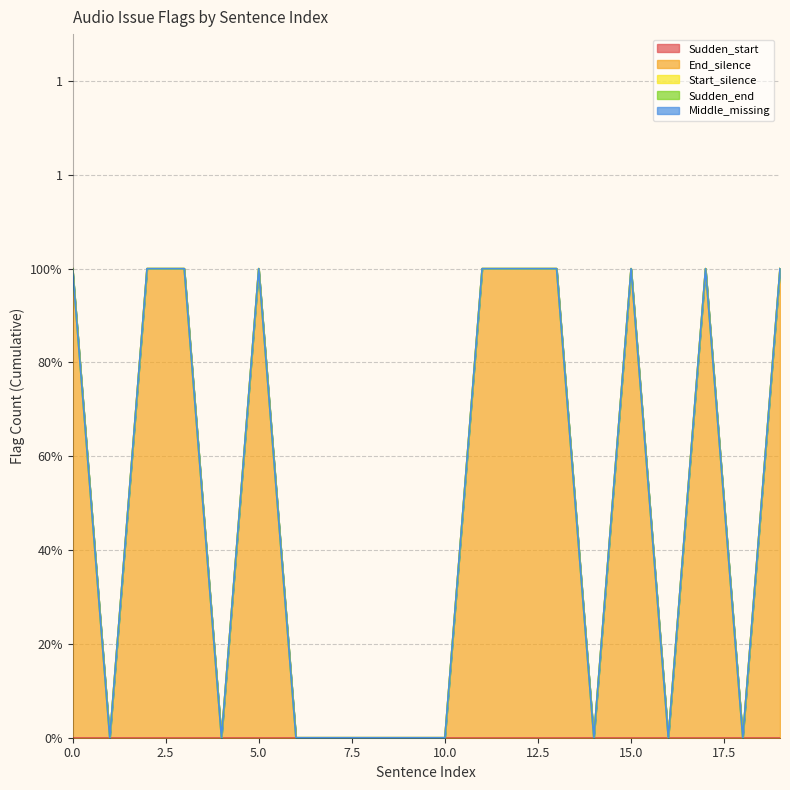

Reading right to left, transcribe all the data shown in this chart.

Sudden_start: 0	0	0	0	0	0	0	0	0	0	0	0	0	0	0	0	0	0	0	0
End_silence: 1	0	1	0	1	0	1	1	1	0	0	0	0	0	1	0	1	1	0	1
Start_silence: 0	0	0	0	0	0	0	0	0	0	0	0	0	0	0	0	0	0	0	0
Sudden_end: 0	0	0	0	0	0	0	0	0	0	0	0	0	0	0	0	0	0	0	0
Middle_missing: 0	0	0	0	0	0	0	0	0	0	0	0	0	0	0	0	0	0	0	0